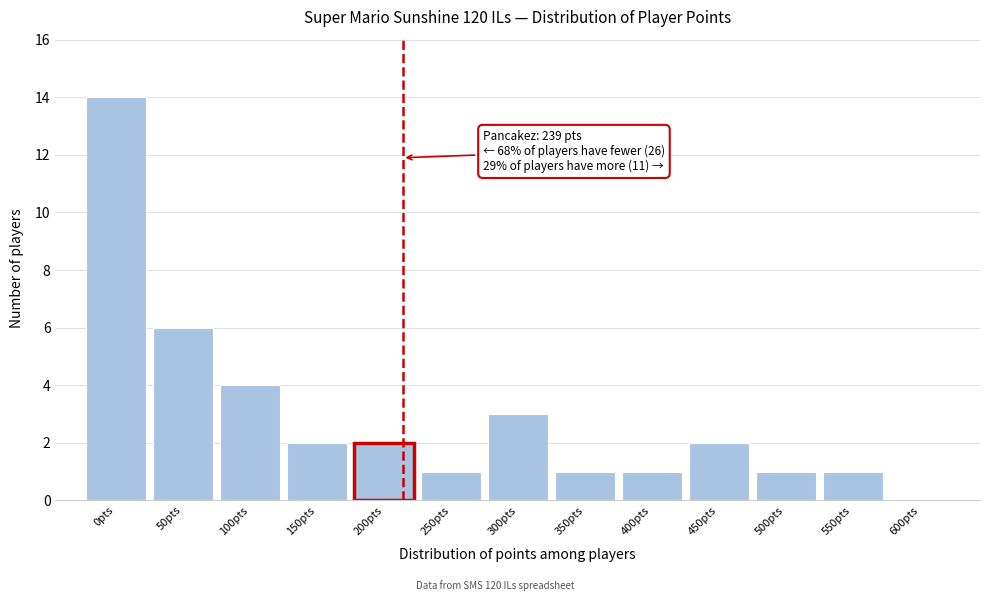

Reading left to right, extract all data points from this chart.

0pts=14	50pts=6	100pts=4	150pts=2	200pts=2	250pts=1	300pts=3	350pts=1	400pts=1	450pts=2	500pts=1	550pts=1	600pts=0